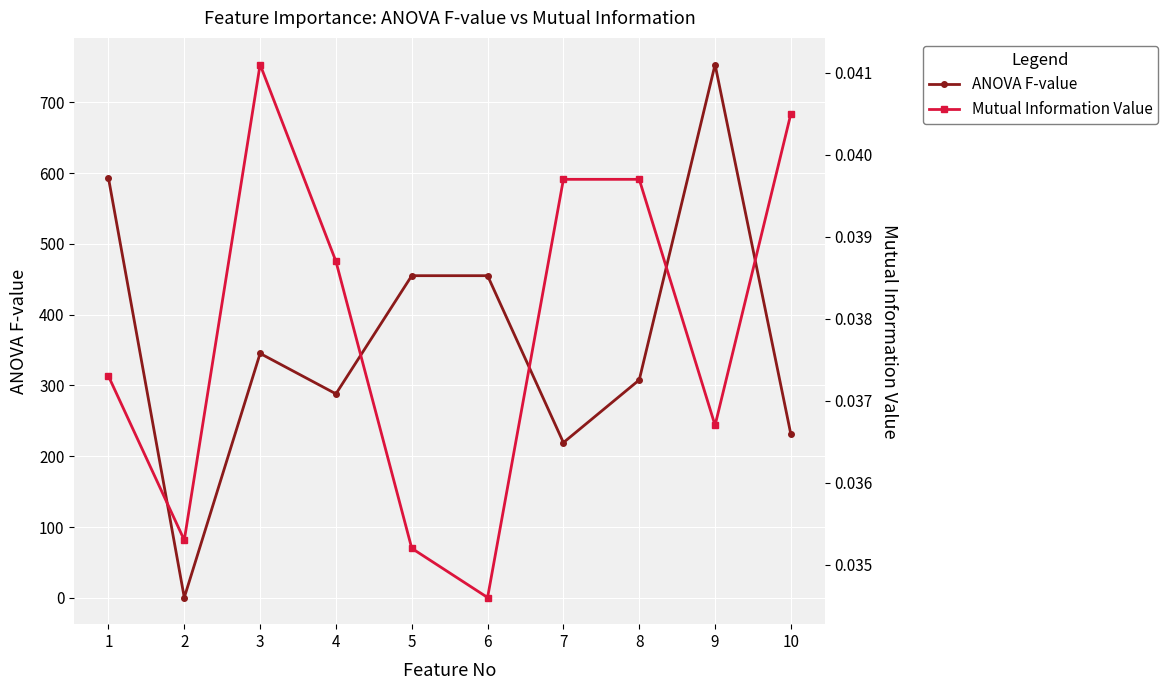

At which category is the sum across all series the highest?

9